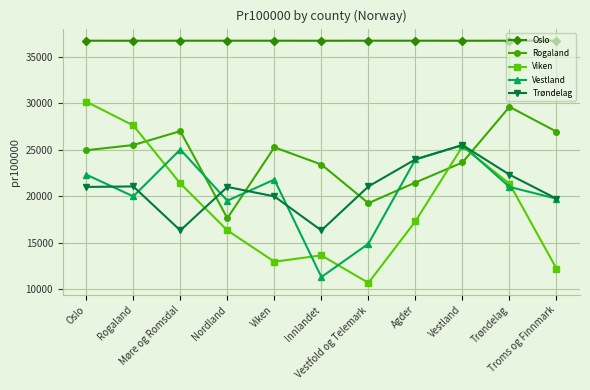

Where does the Trøndelag series first go above 21002?

Oslo